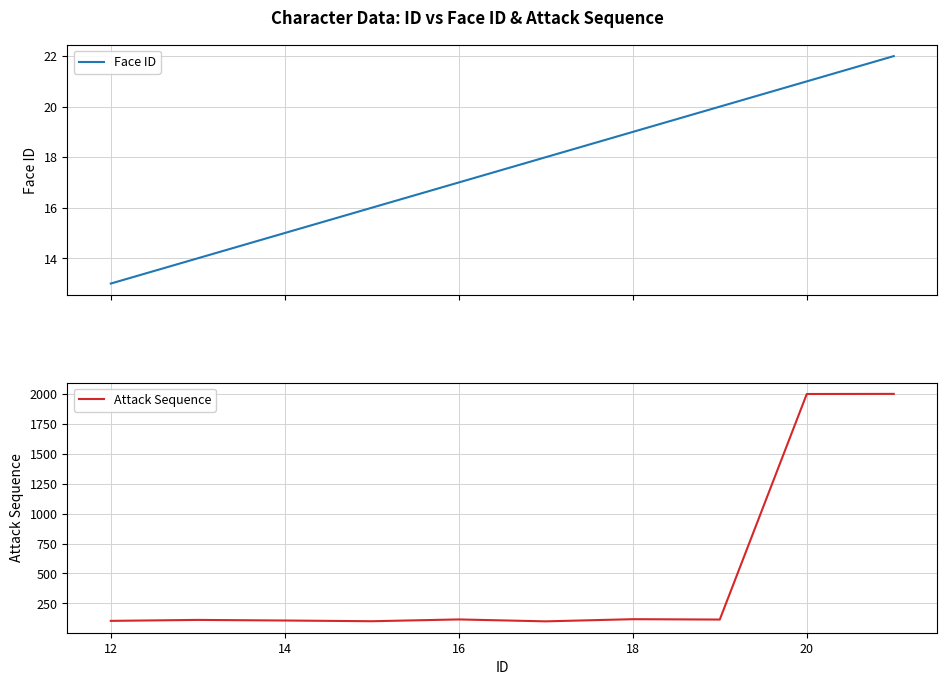

What is the lowest value of the Face ID series?

13